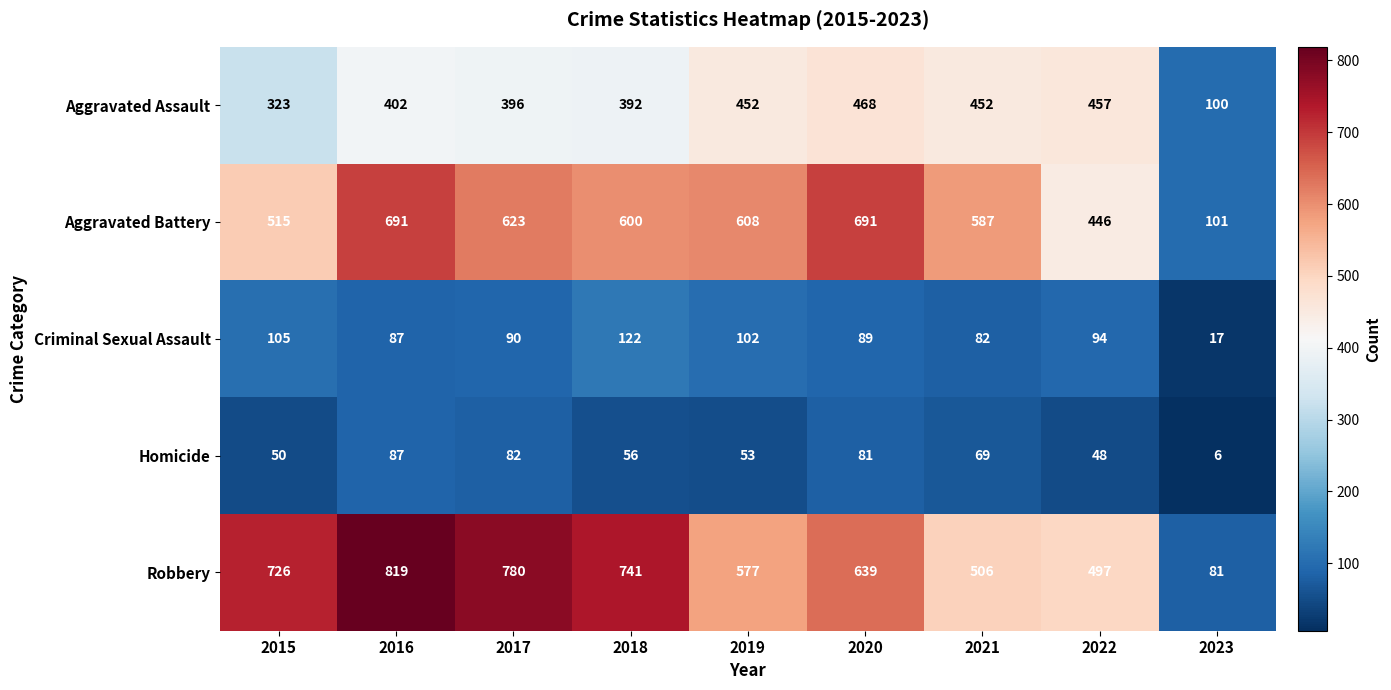

List the series in order of their peak value, highest first.

Robbery, Aggravated Battery, Aggravated Assault, Criminal Sexual Assault, Homicide